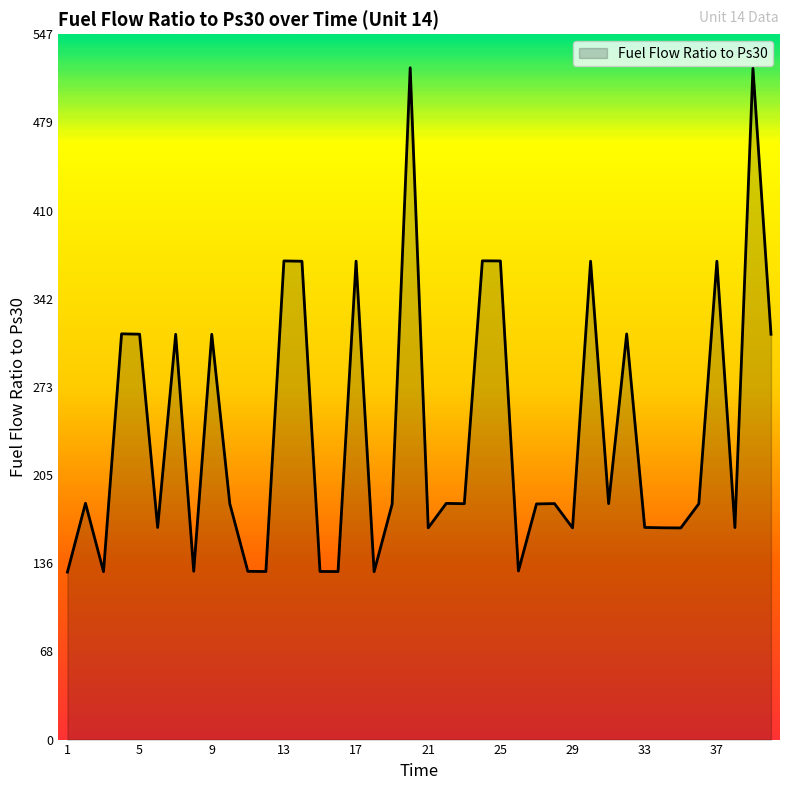

What is the difference between the maximum and minimum values?

391.4